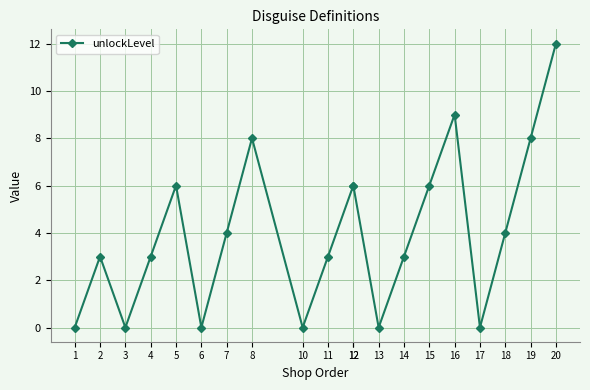

Is it true that the value at 13 is 0?

True